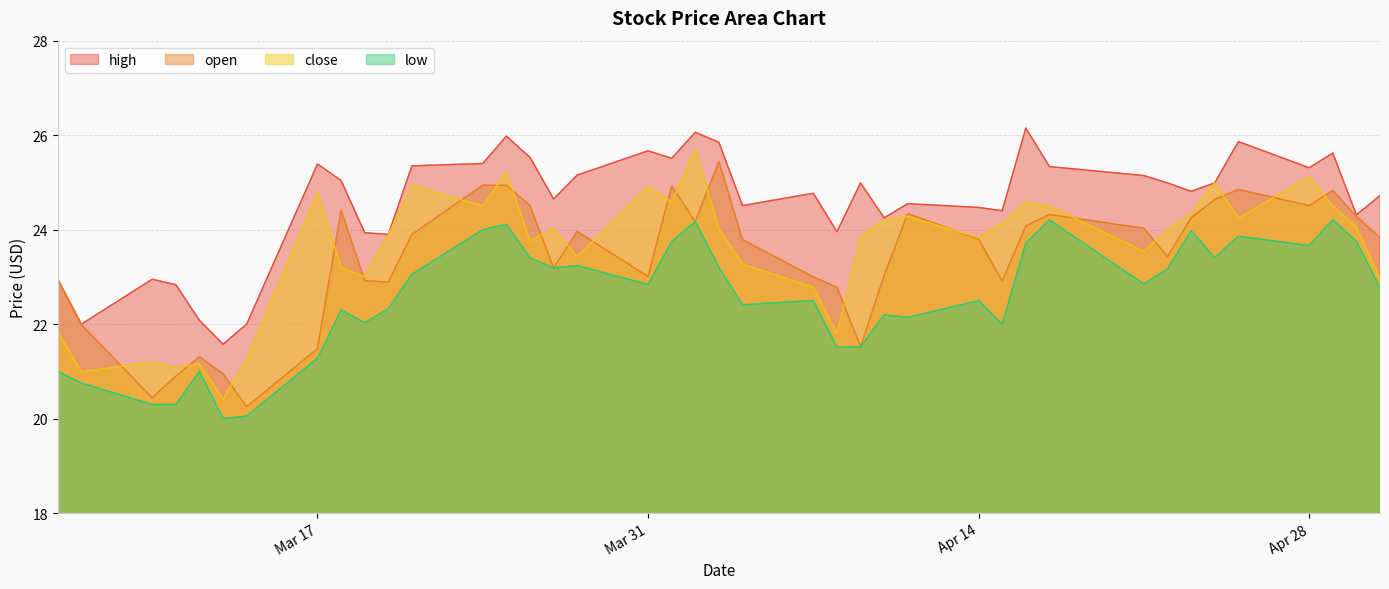

What is the spread (max minus min) of values at Mar 31?

2.8